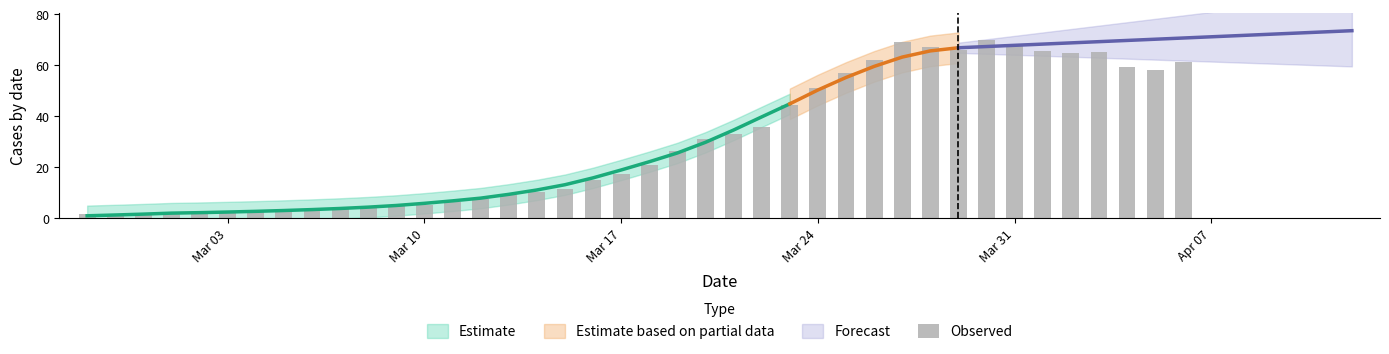

Reading left to right, extract all data points from this chart.

1.6	1.7	1.7	1.9	2.2	2.4	2.7	2.9	3.4	3.6	4.1	4.8	5.4	6.4	7.5	9.3	10.4	11.6	15.2	17.4	20.8	26.3	30.9	33.0	35.7	44.4	51.1	56.9	62.1	69.0	67.4	66.1	70.0	68.1	65.5	64.9	65.1	59.5	58.1	61.3